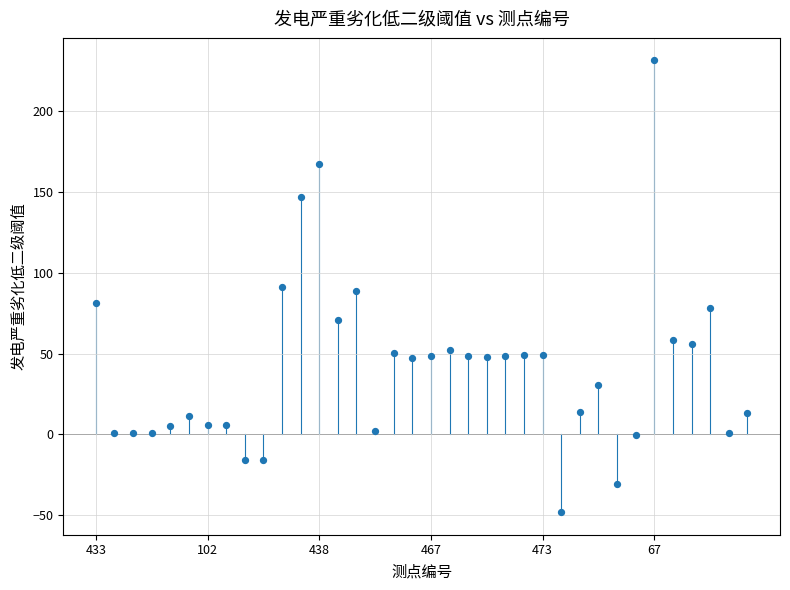

What is the range of Y values (max minus min)?

279.5